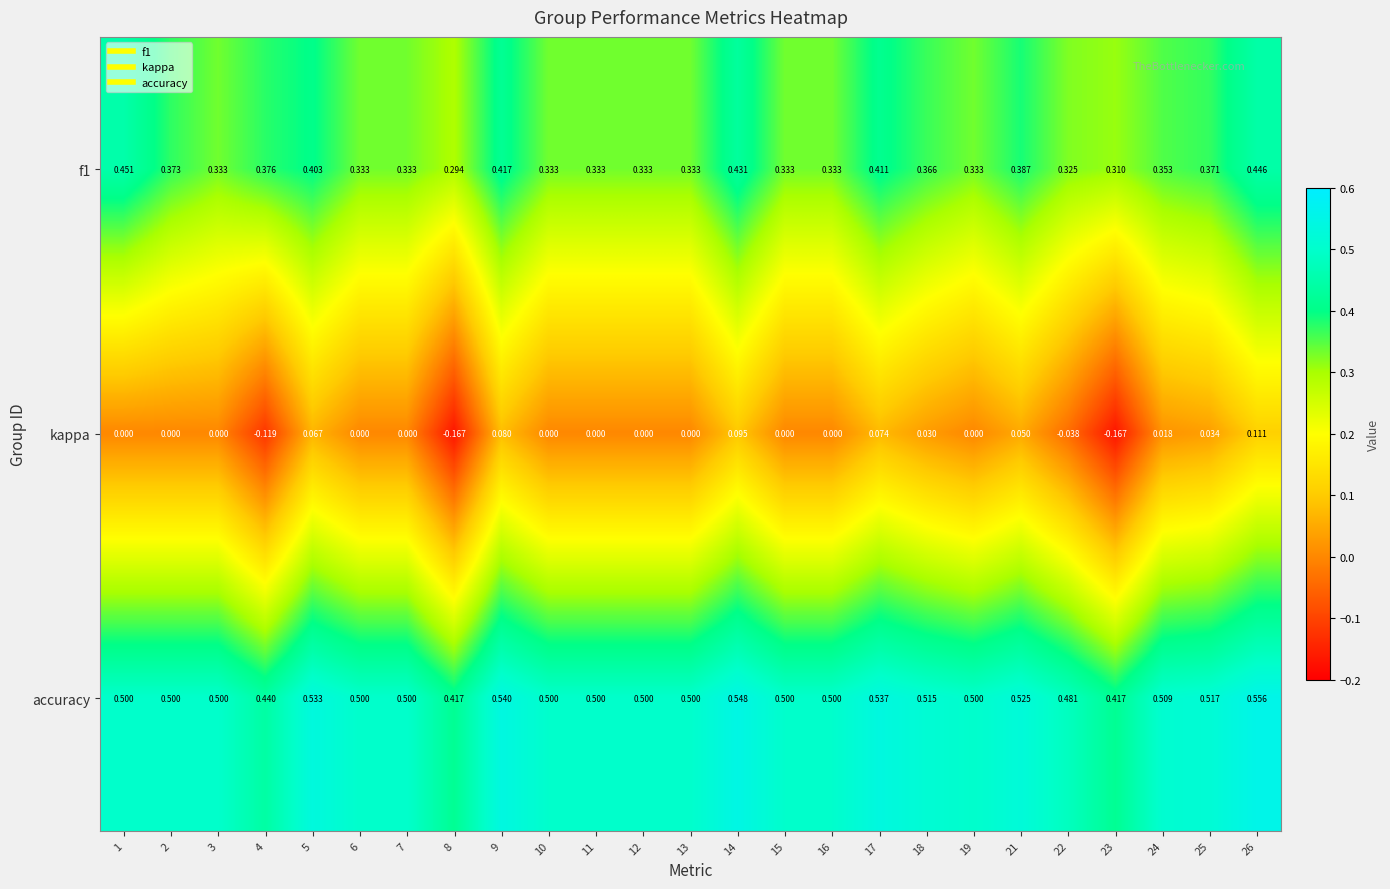

Rank the series at 18 from highest to lowest value.

accuracy, f1, kappa